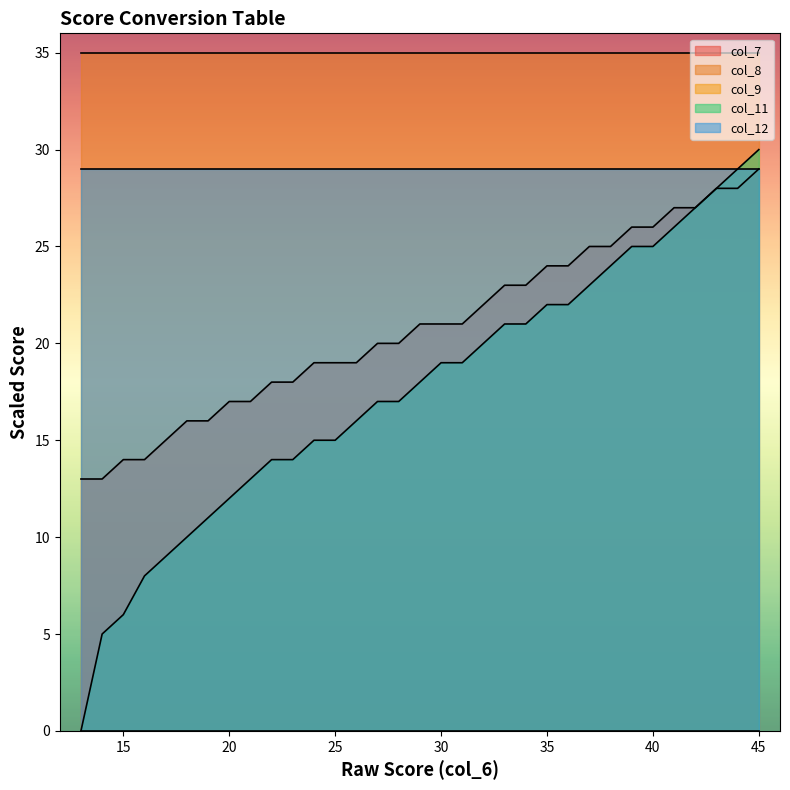

At which category is the sum across all series the highest?

45